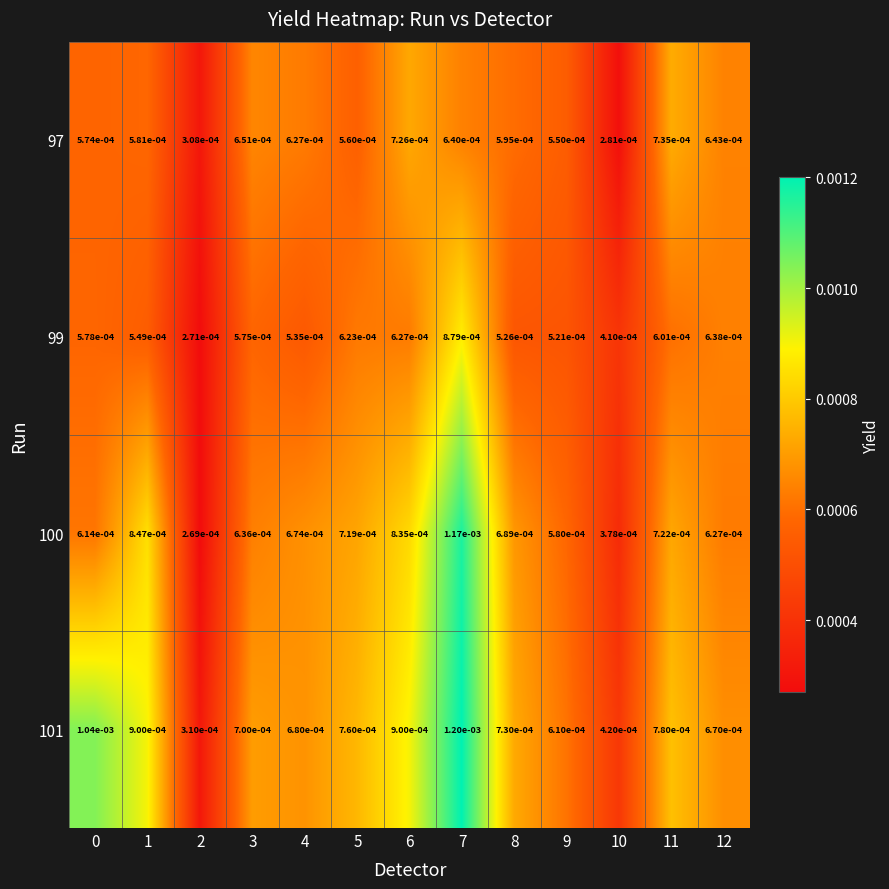

Is the value of 100 at 2 greater than the value of 97 at 12?

No